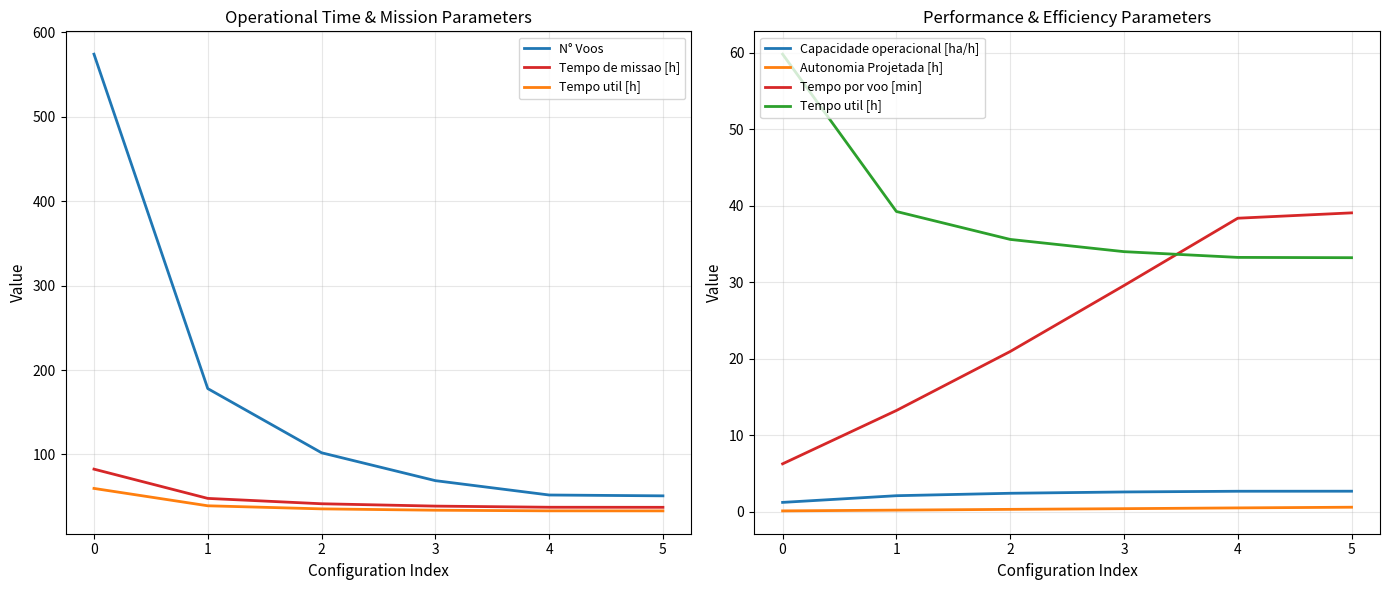

How many values in the Tempo util [h] series exceed 35?

3